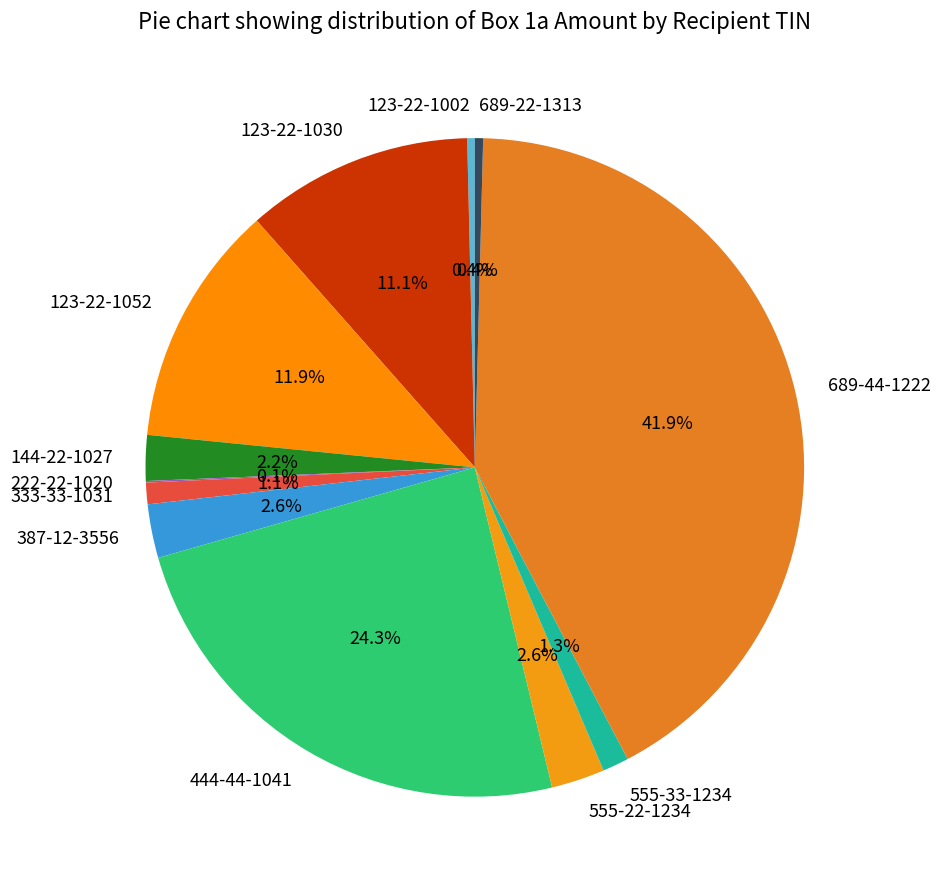

Does 123-22-1052 represent more than half of the total?

No